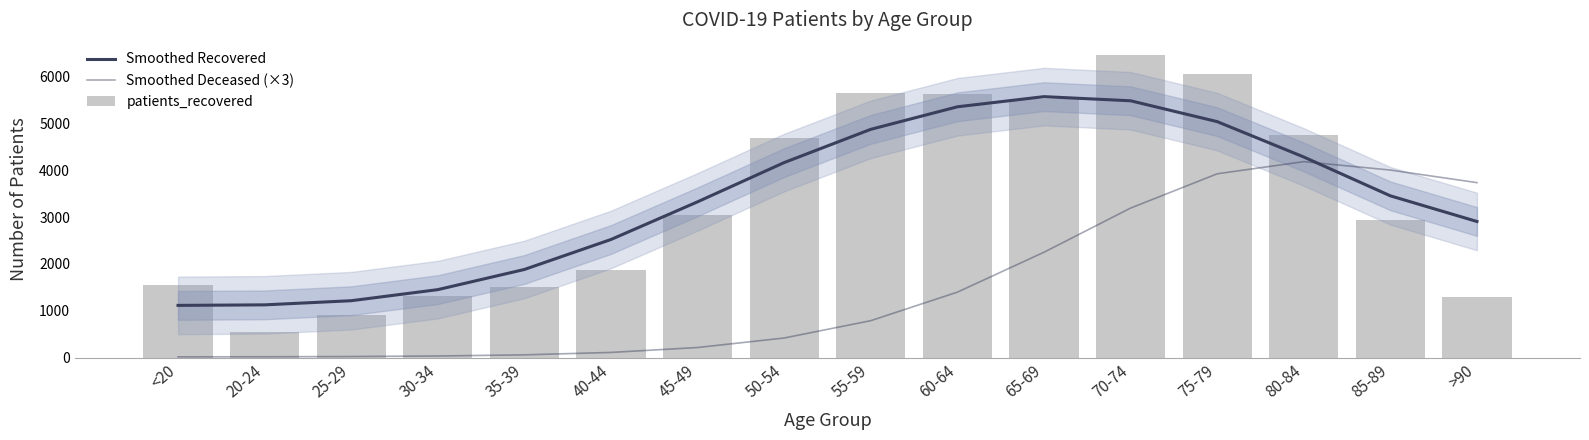

How many values in the patients_recovered series are below 3050?

8